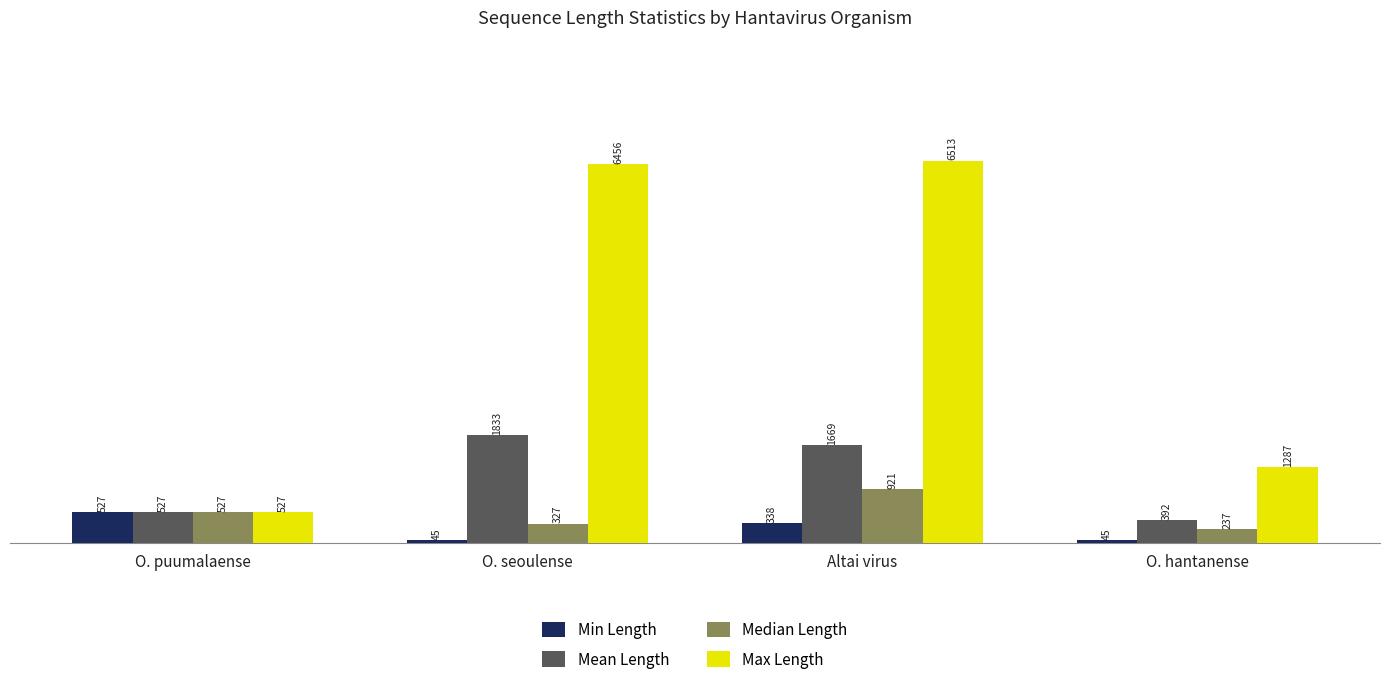

What is the label of the 4th bar from the left?

O. hantanense